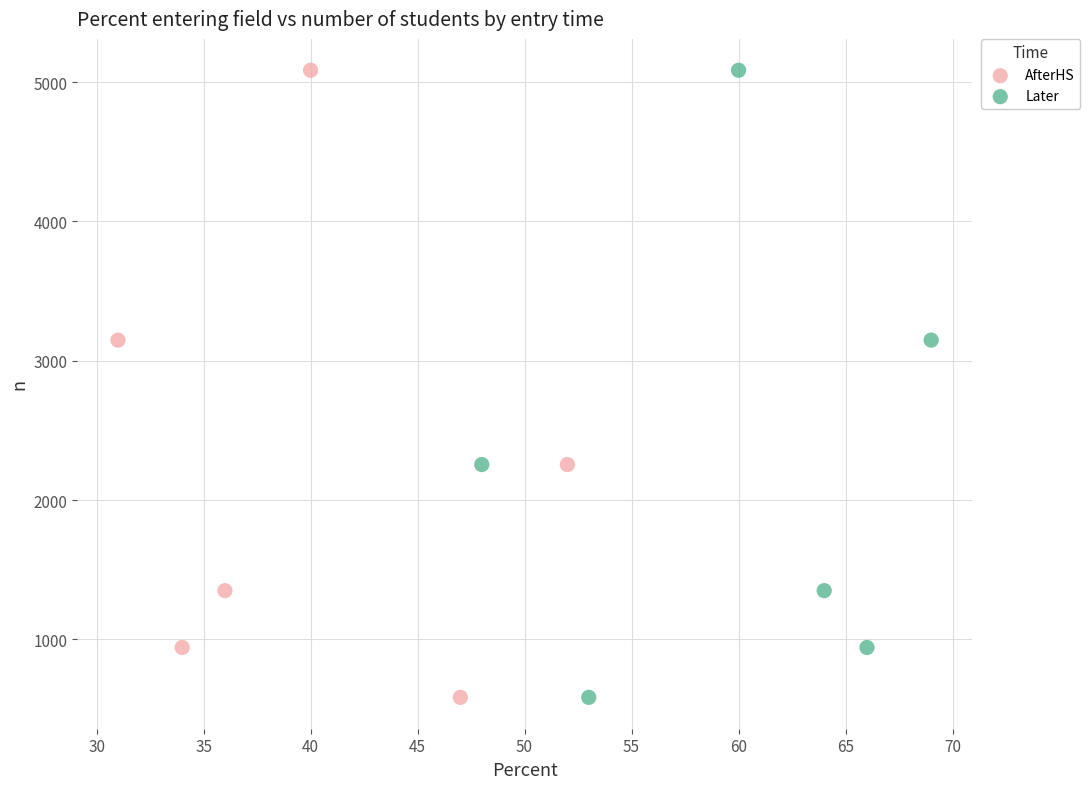

What are all the series names shown in the legend?

AfterHS, Later